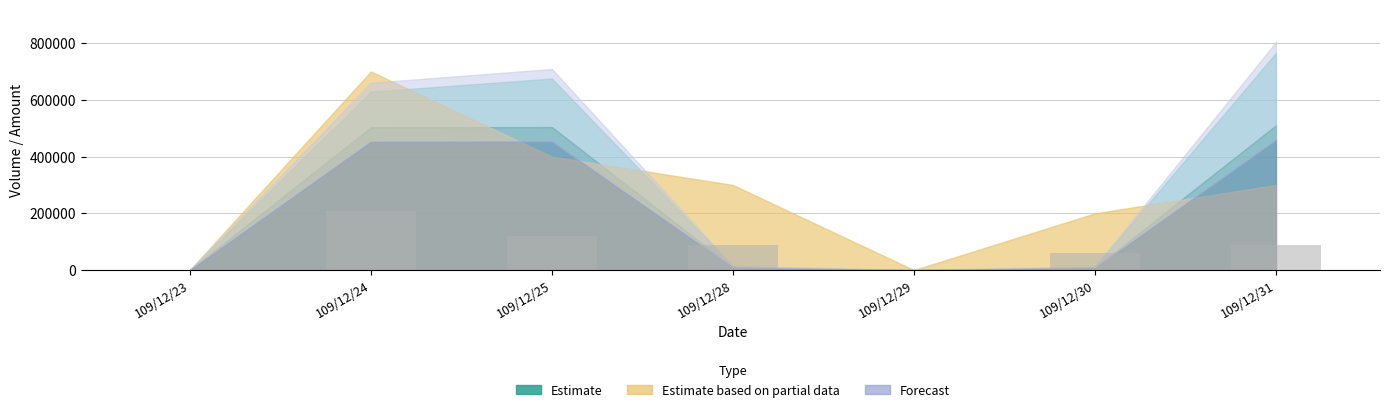

Is it true that the value at 109/12/24 is 210000?

True